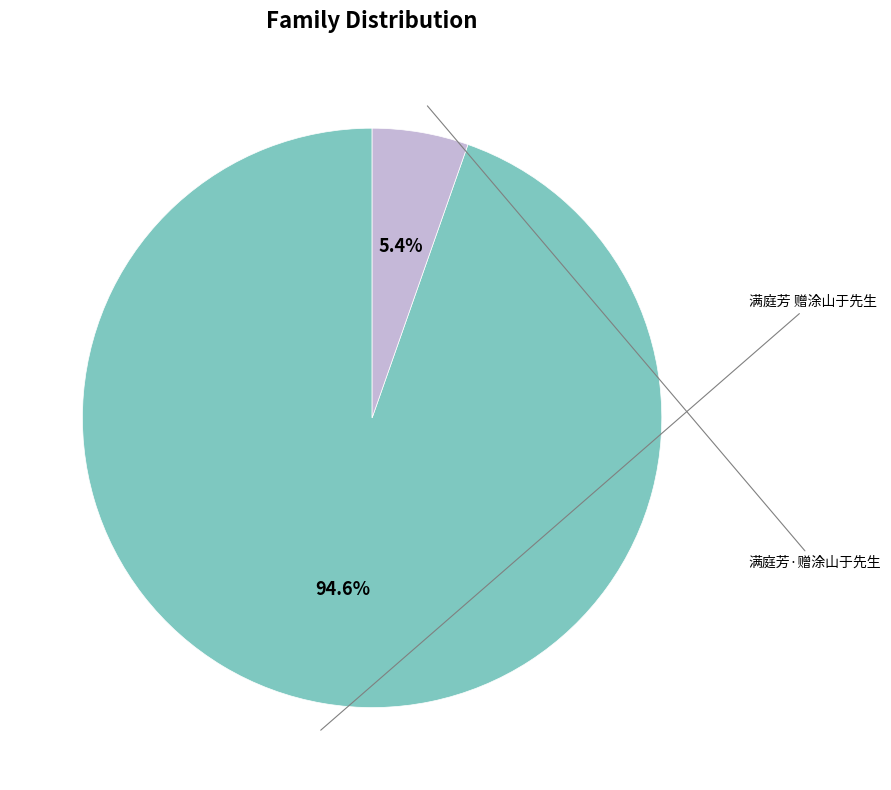

Rank the categories by value from highest to lowest.

满庭芳 赠涂山于先生, 满庭芳·赠涂山于先生